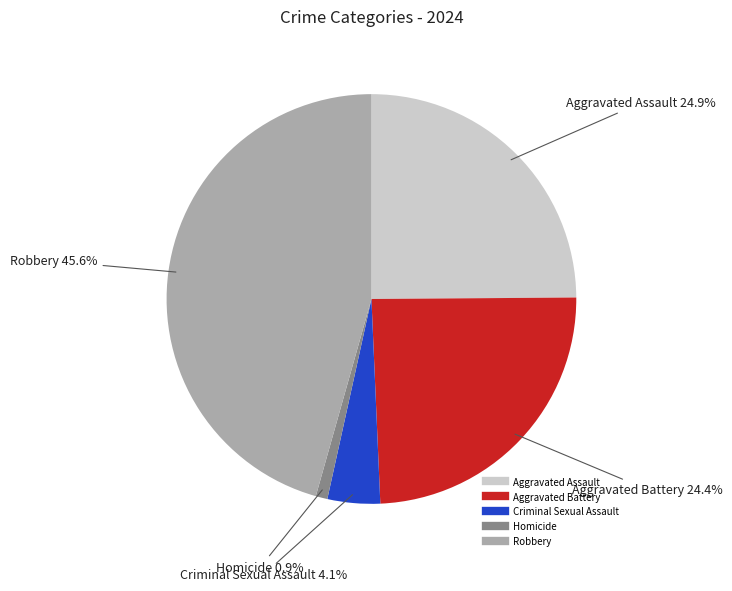

To the nearest percent, what is the combined percentage of Criminal Sexual Assault and Robbery?

50%